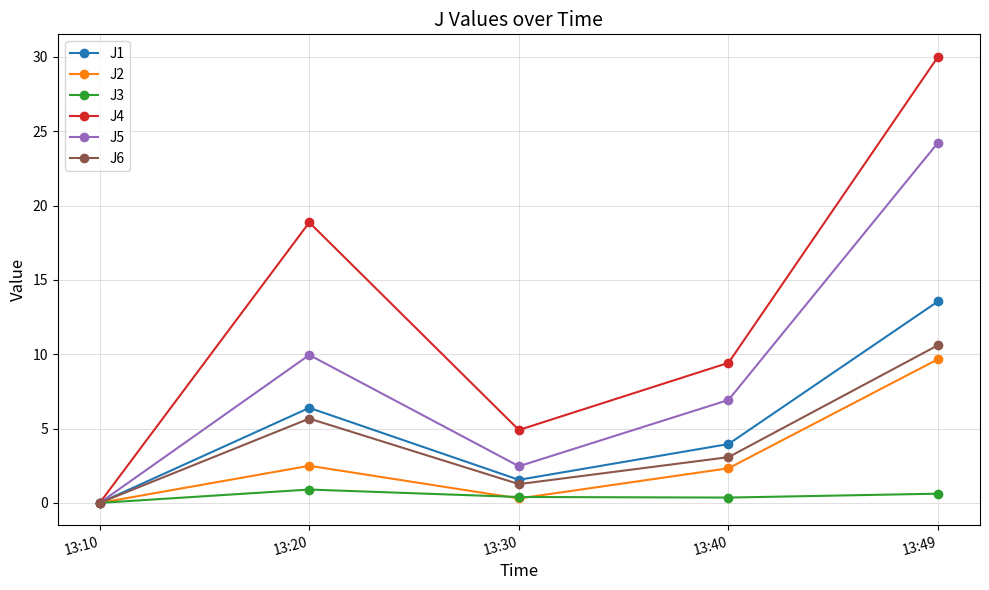

What is the sum of all J1 values?

25.5